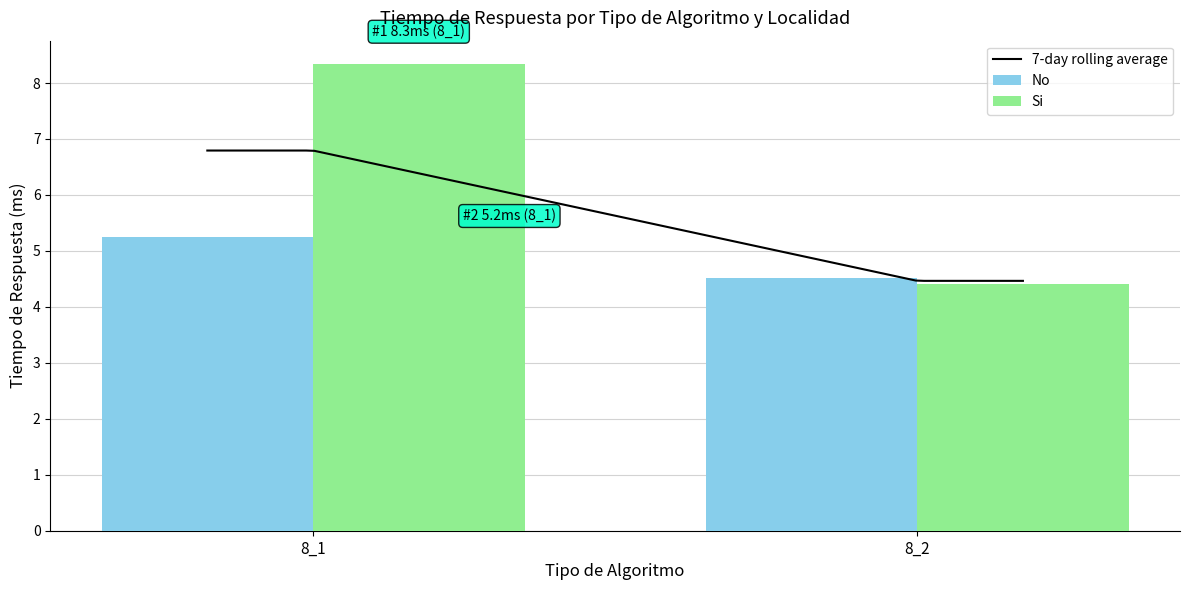

Rank the series by their average value, from lowest to highest.

No, Si